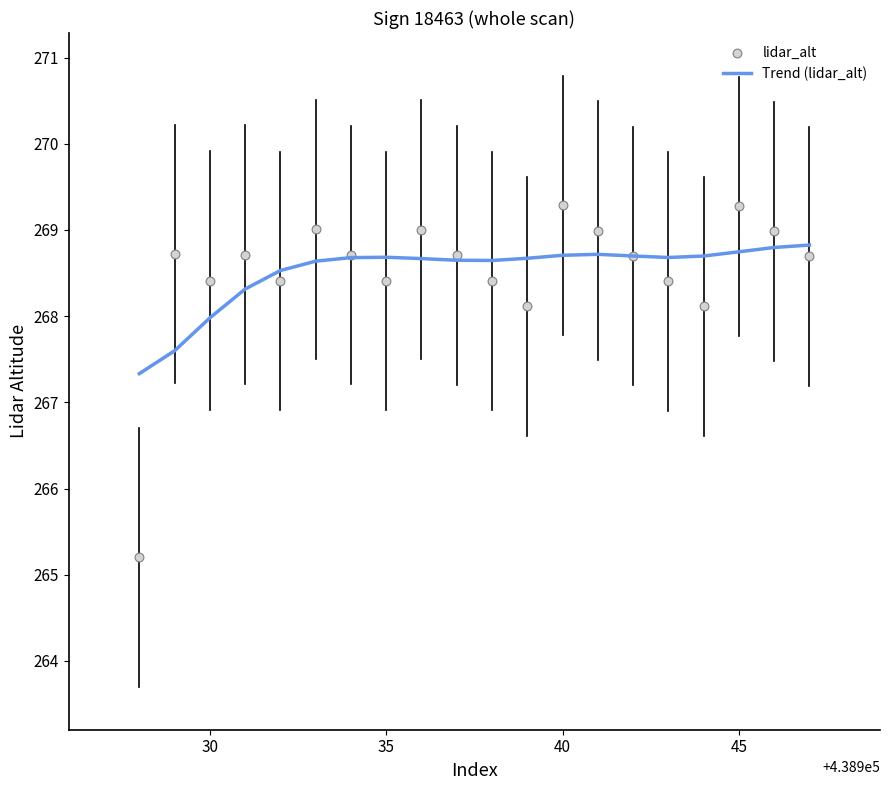

The Trend (lidar_alt) series shows 268.7 at 35. True or false?

True